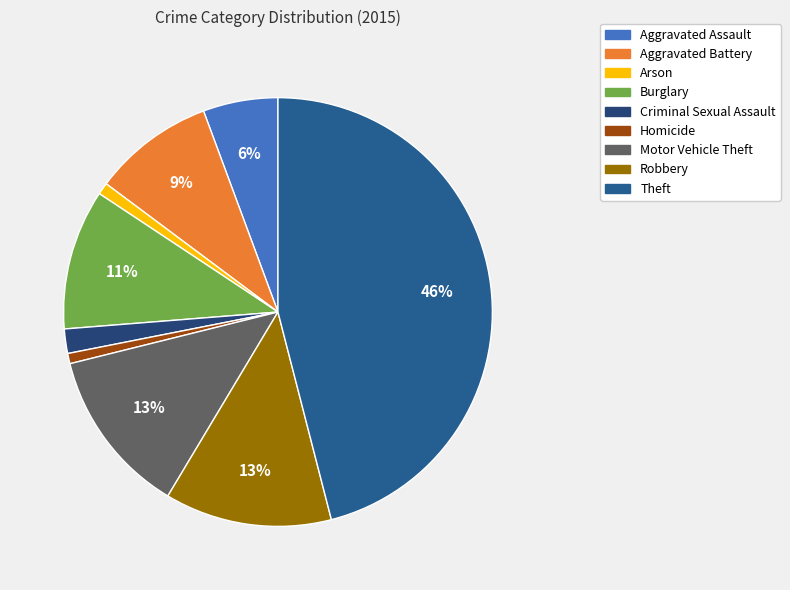

What is the change in value from Aggravated Assault to Motor Vehicle Theft?

+116